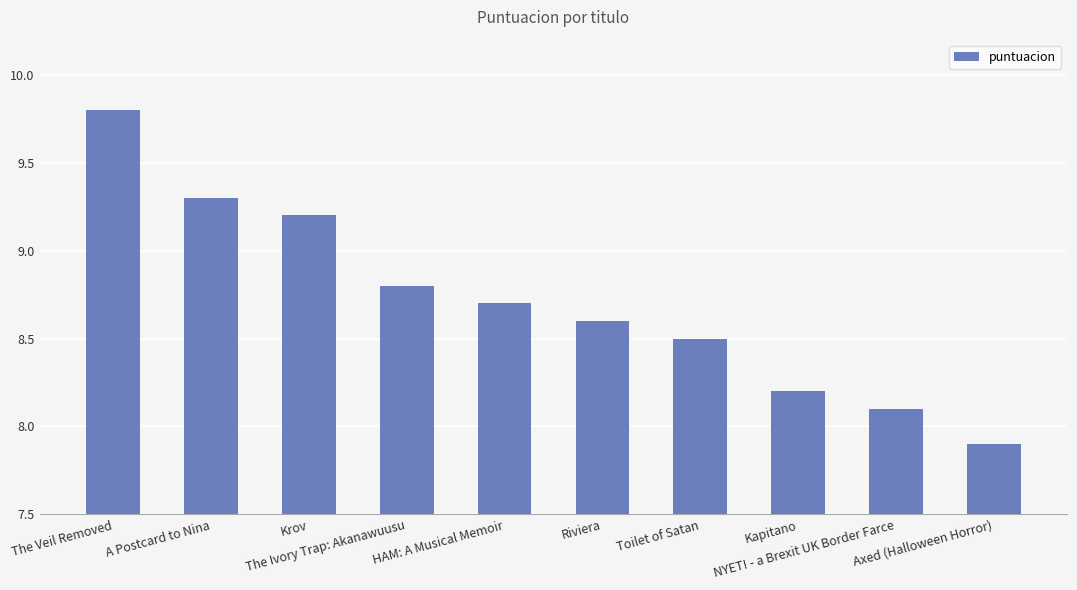

What value does the data have at Riviera?

8.6